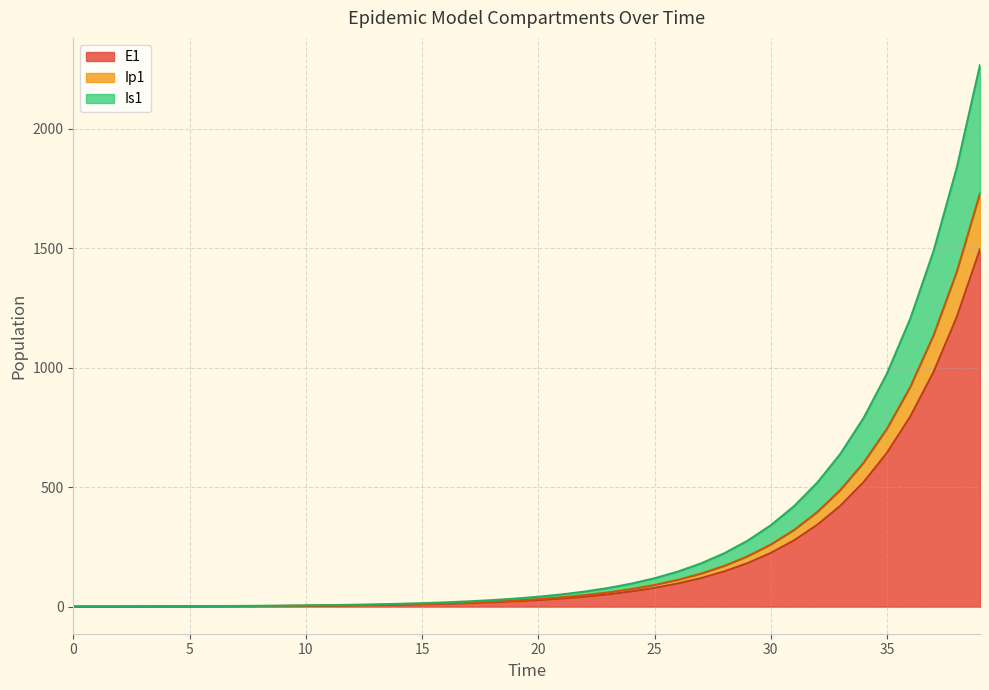

What is the difference between the maximum and second lowest values in the E1 series?

1495.9